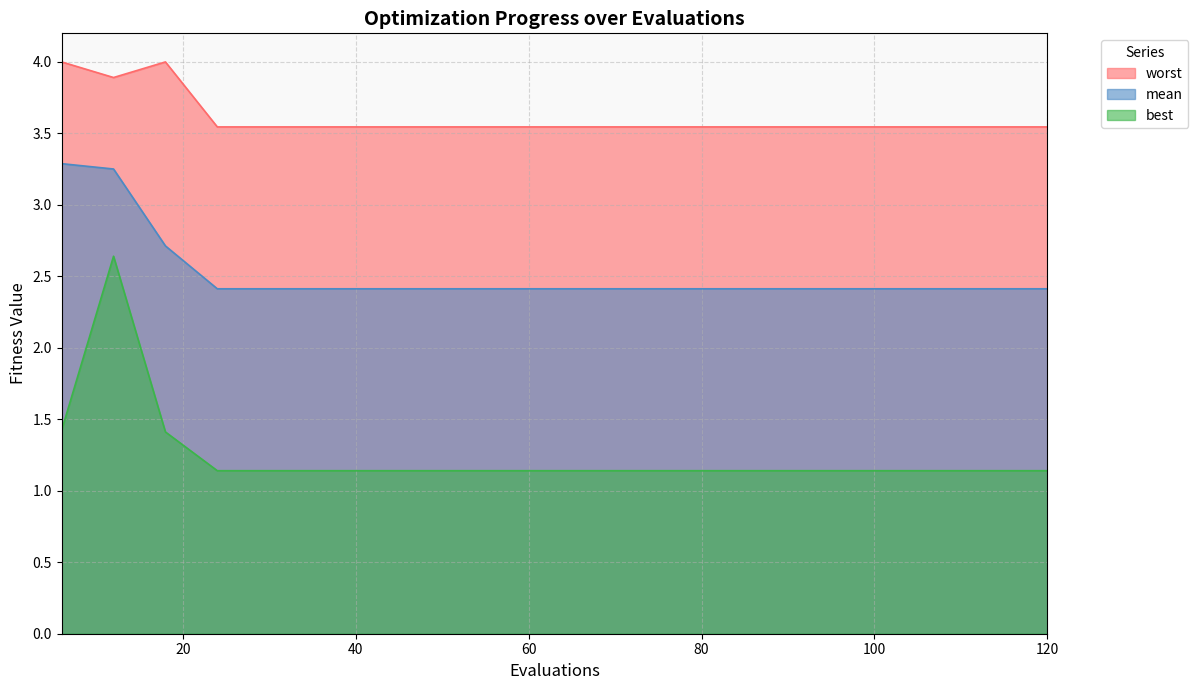

What is the value of the mean point at the 12th from the left?

2.4